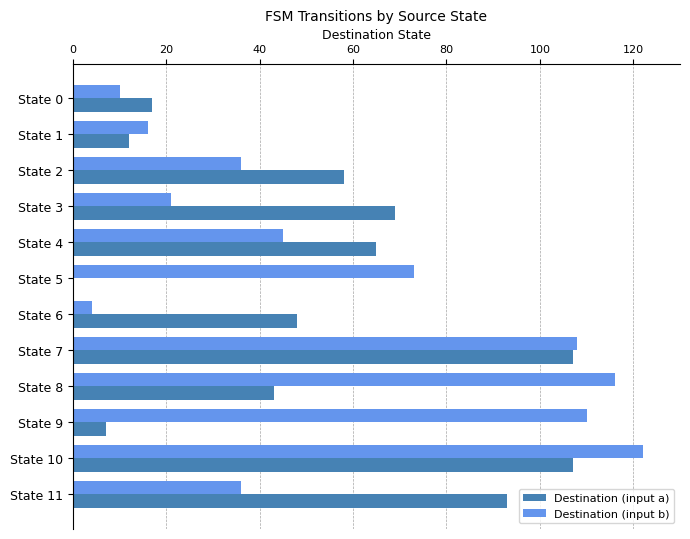

What are all the series names shown in the legend?

Destination (input a), Destination (input b)